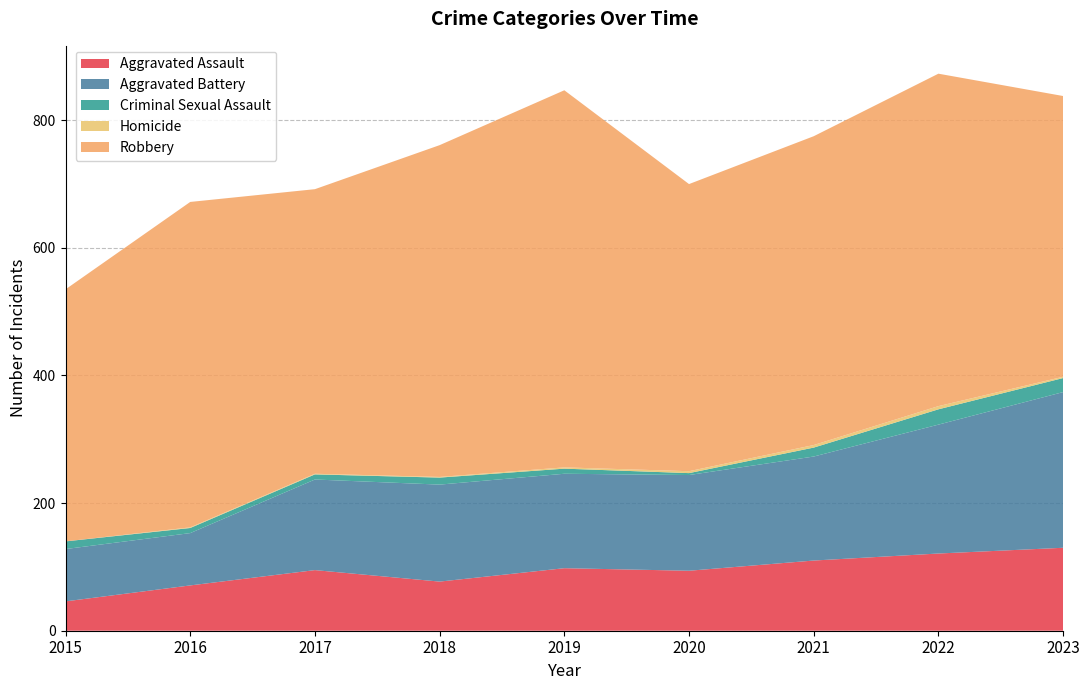

Reading left to right, extract all data points from this chart.

Aggravated Assault: 46	71	95	77	98	94	110	121	130
Aggravated Battery: 82	82	142	152	148	150	163	202	244
Criminal Sexual Assault: 12	8	8	11	8	3	14	24	22
Homicide: 0	1	1	1	2	3	4	5	2
Robbery: 395	510	446	520	591	450	484	521	440